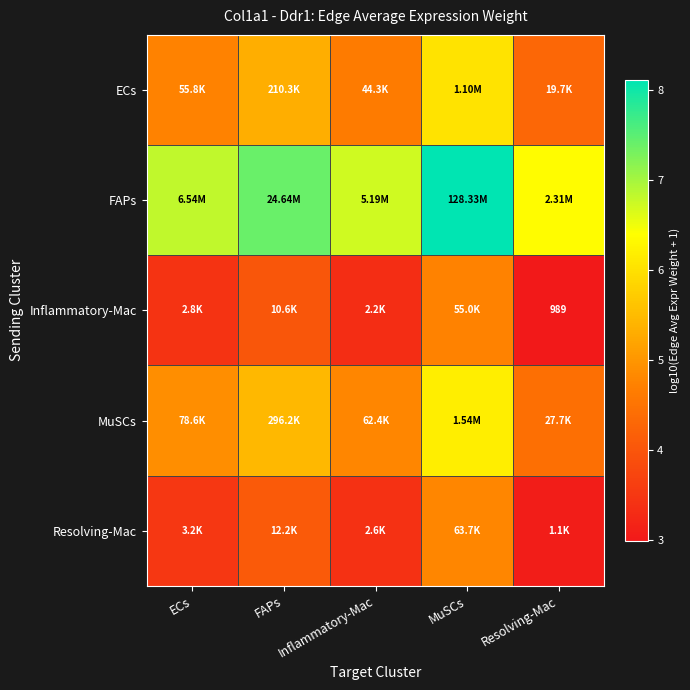

At which label does Inflammatory-Mac reach its minimum?

Resolving-Mac